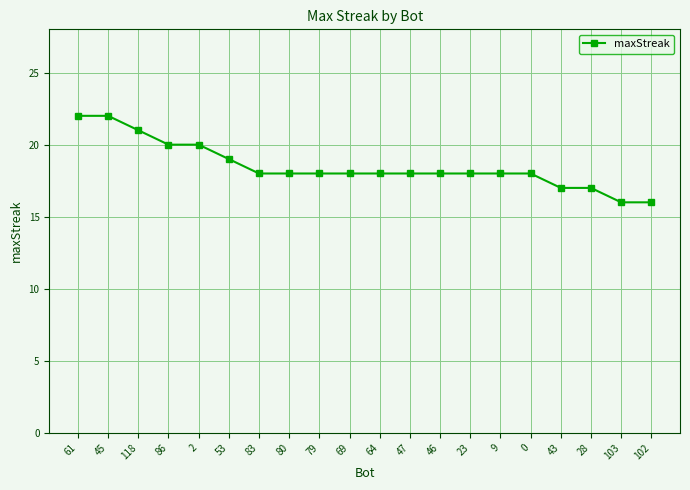

What is the maximum value shown in the chart?

22